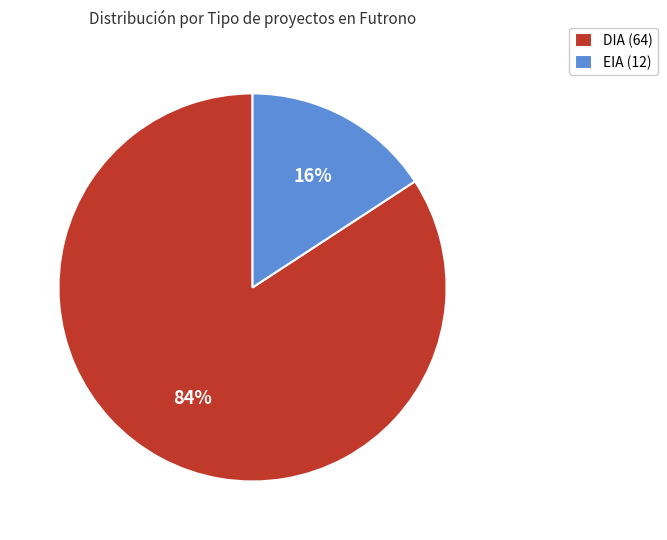

The DIA slice represents 84% of the pie. True or false?

True